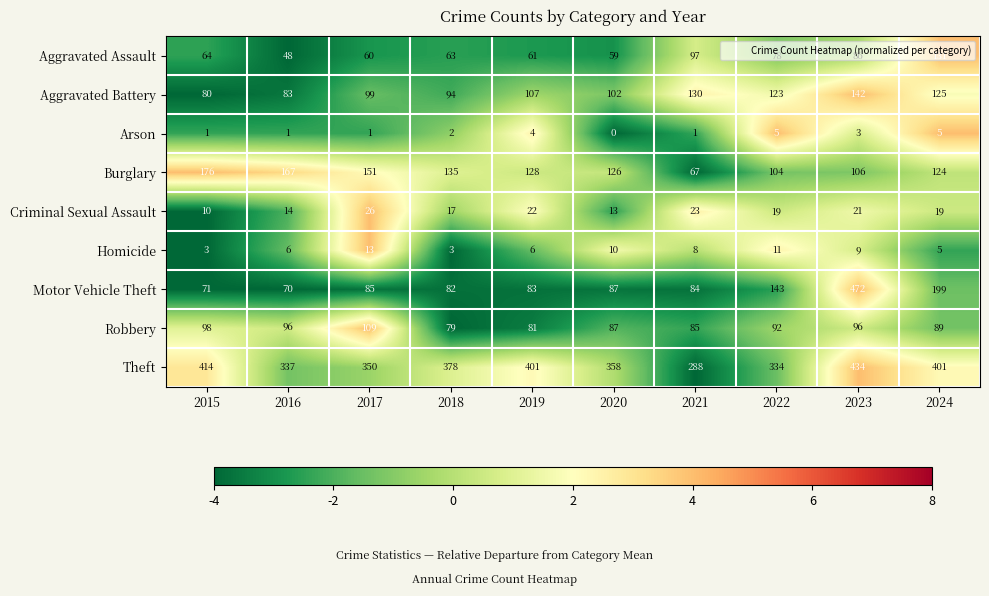

Which series has the largest total across all categories?

Theft